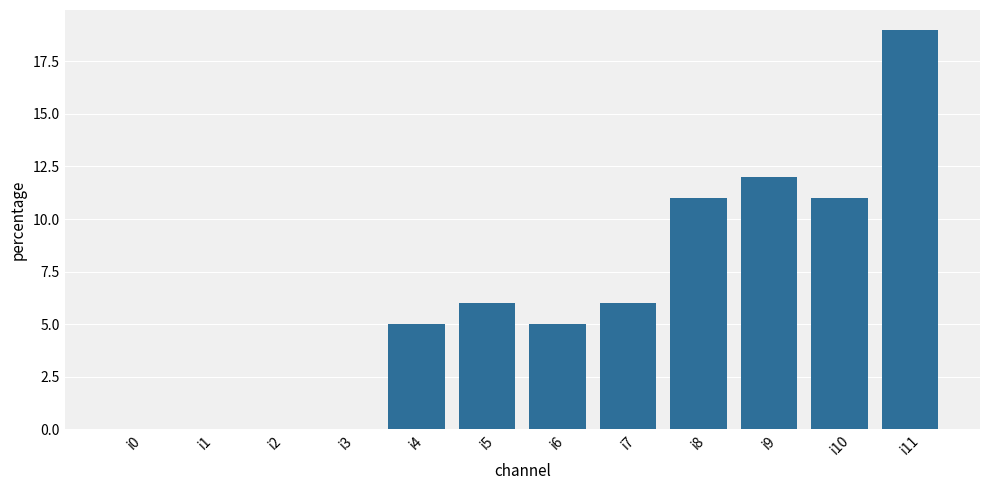

What is the change in value from i2 to i6?

+5